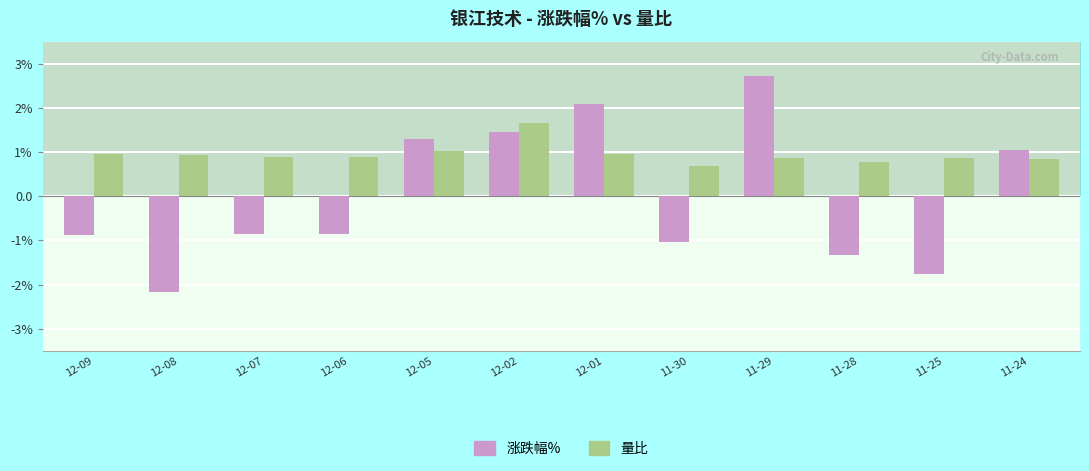

Are the bars horizontal?

No